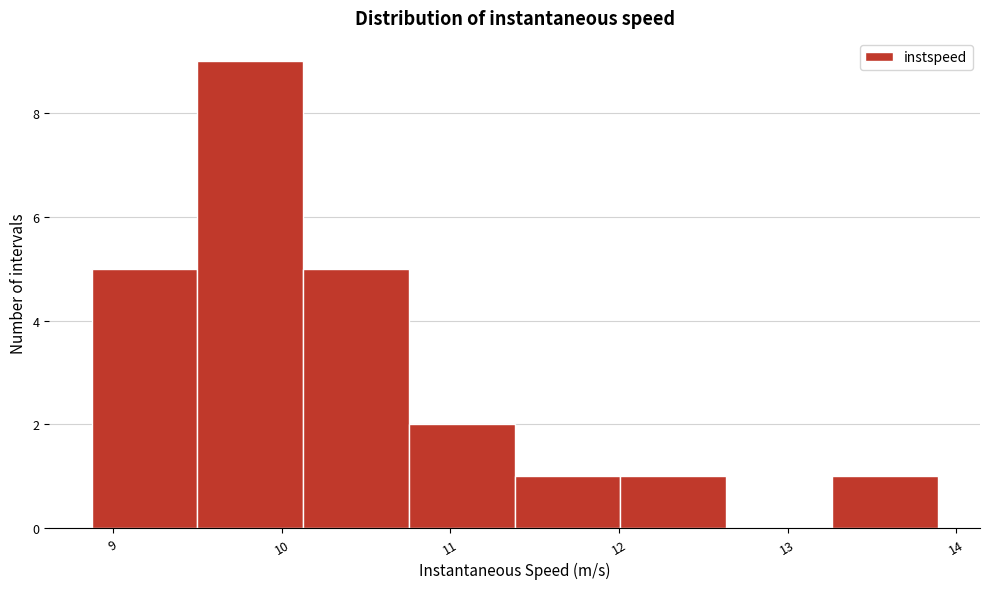

Over which range of the x-axis is the bar tallest?

9.5 to 10.1